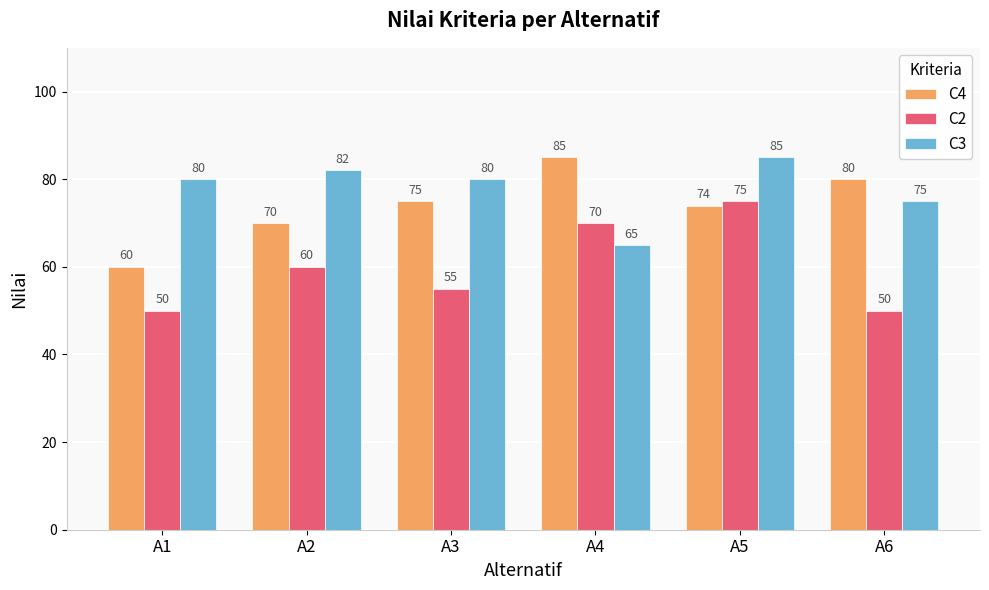

How many C4 values are between 70 and 80?

4